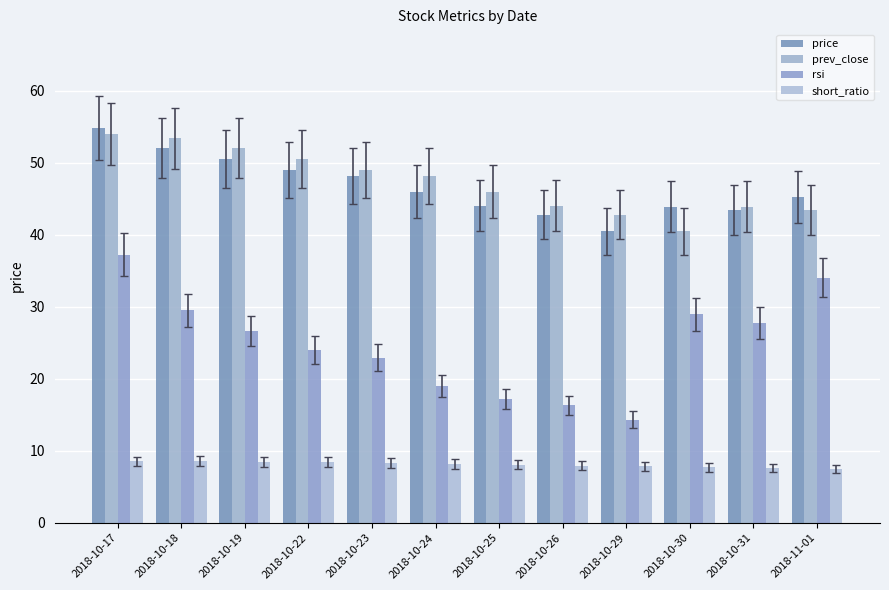

How many groups of bars are there?

12